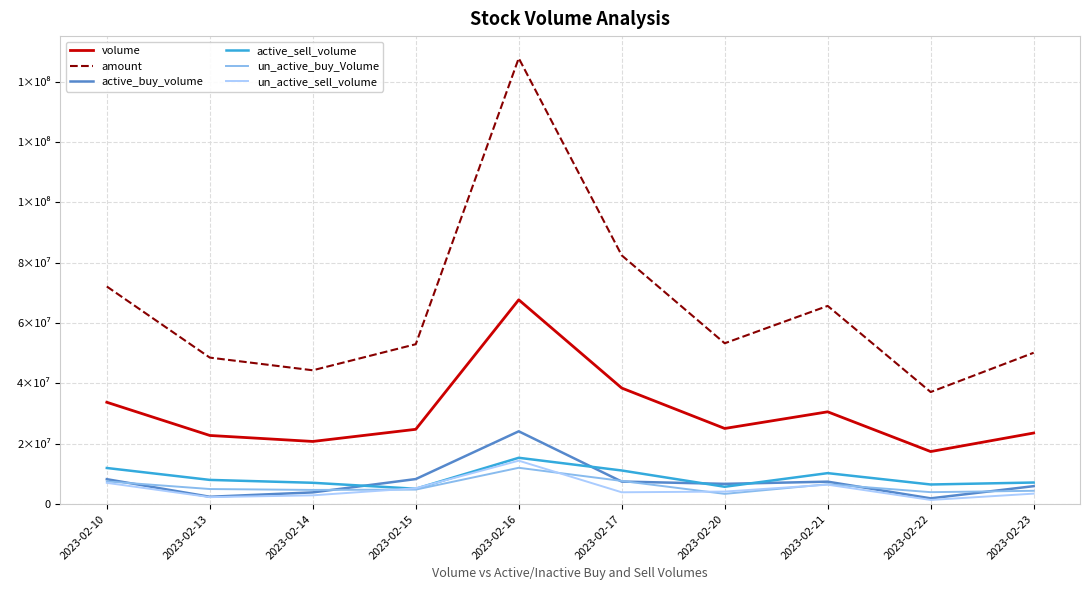

Reading left to right, extract all data points from this chart.

volume: 33737598	22737894	20753100	24777286	67693745	38448008	25056290	30574172	17403960	23545956
amount: 72099413	48536644	44335497	52975308	147747966	82404557	53286616	65665111	37131892	50141461
active_buy_volume: 8244100	2423000	3872500	8289700	24113033	7461100	6702084	7427900	1899300	5940200
active_sell_volume: 11956906	8011198	7056700	5078400	15339773	11130784	5738316	10255213	6489000	7142913
un_active_buy_Volume: 7511819	4987619	4690013	4801600	12025709	7669014	3383428	6572413	3946724	4403975
un_active_sell_volume: 7032216	2300900	2898000	5251300	14378399	3909750	4144808	6426328	1367200	3460472